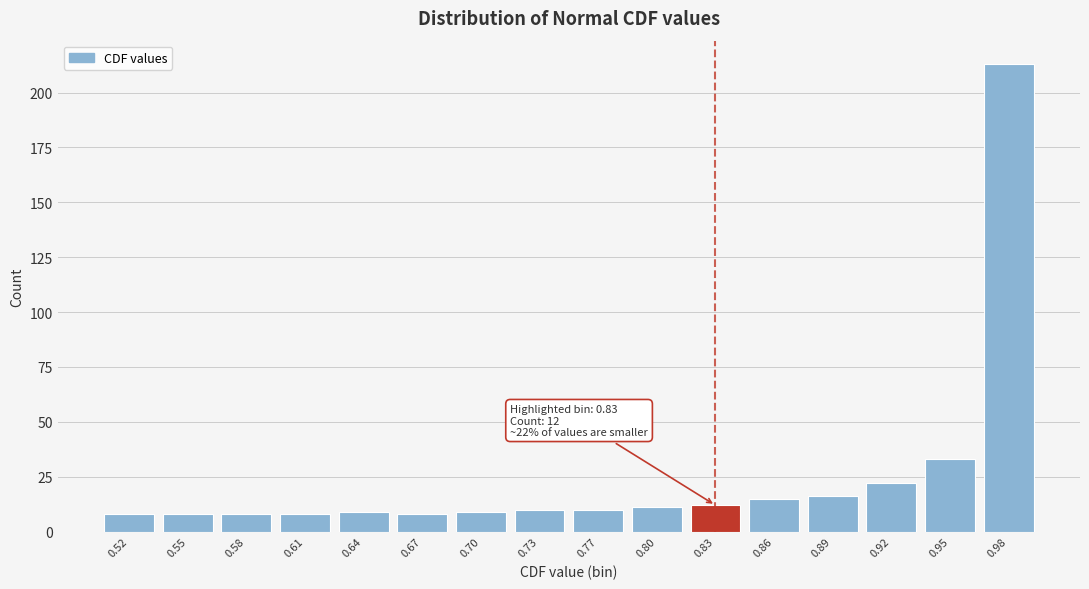

Reading left to right, list all the values displayed in this chart.

8	8	8	8	9	8	9	10	10	11	12	15	16	22	33	213